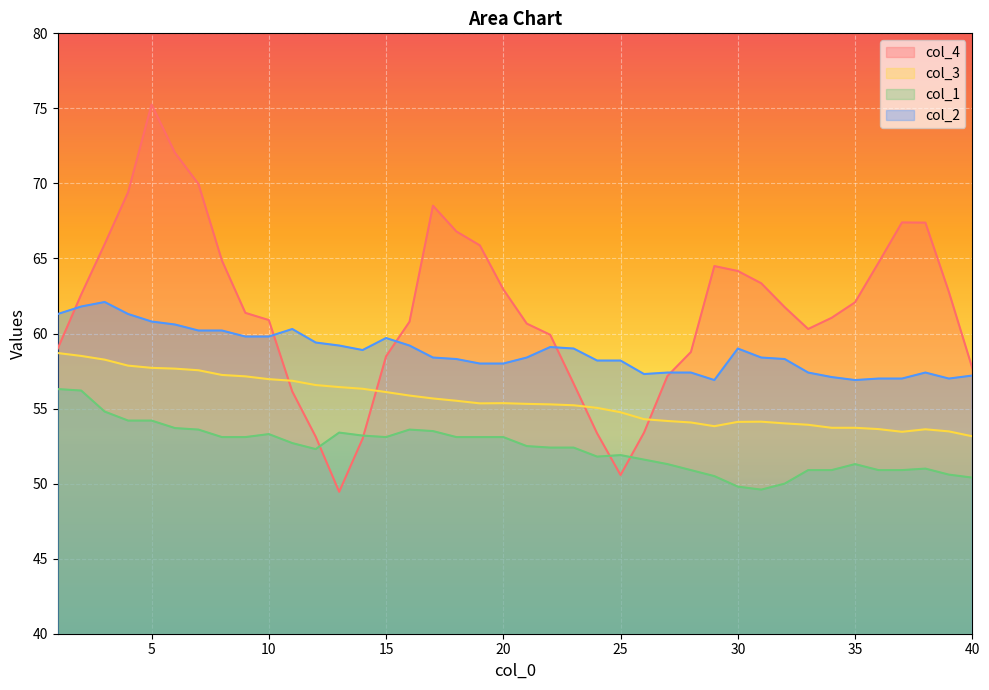

How many intersections are there between col_4 and col_2?

5